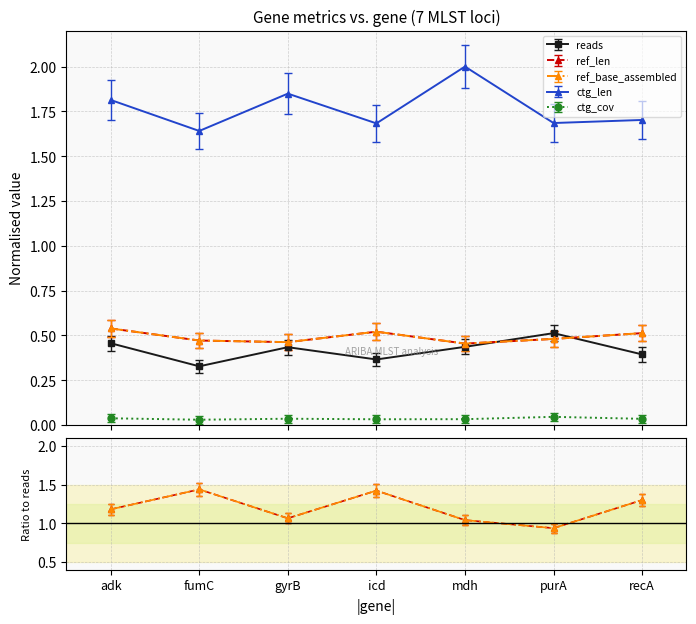

True or false: reads has more than 0 interior local peaks.

True